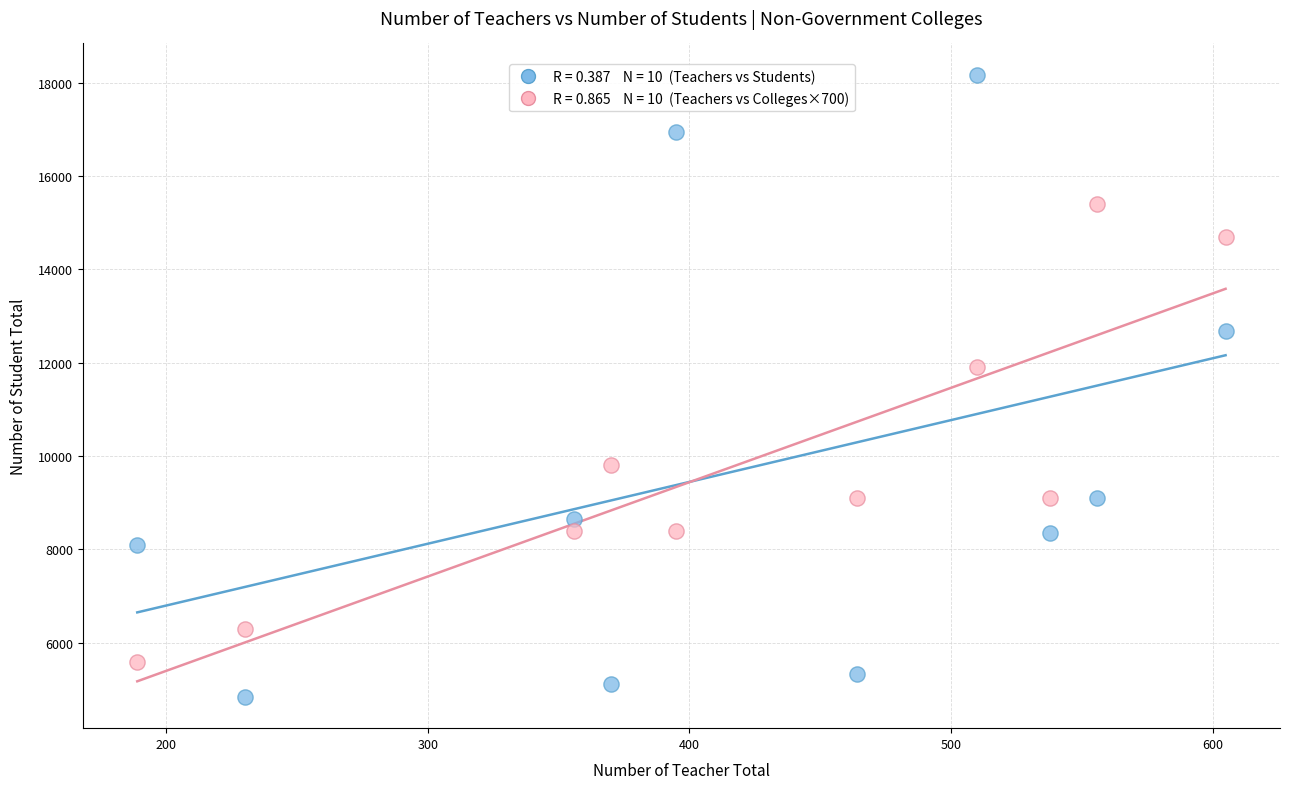

Across all data points, what is the range of Y values (max minus min)?

13331